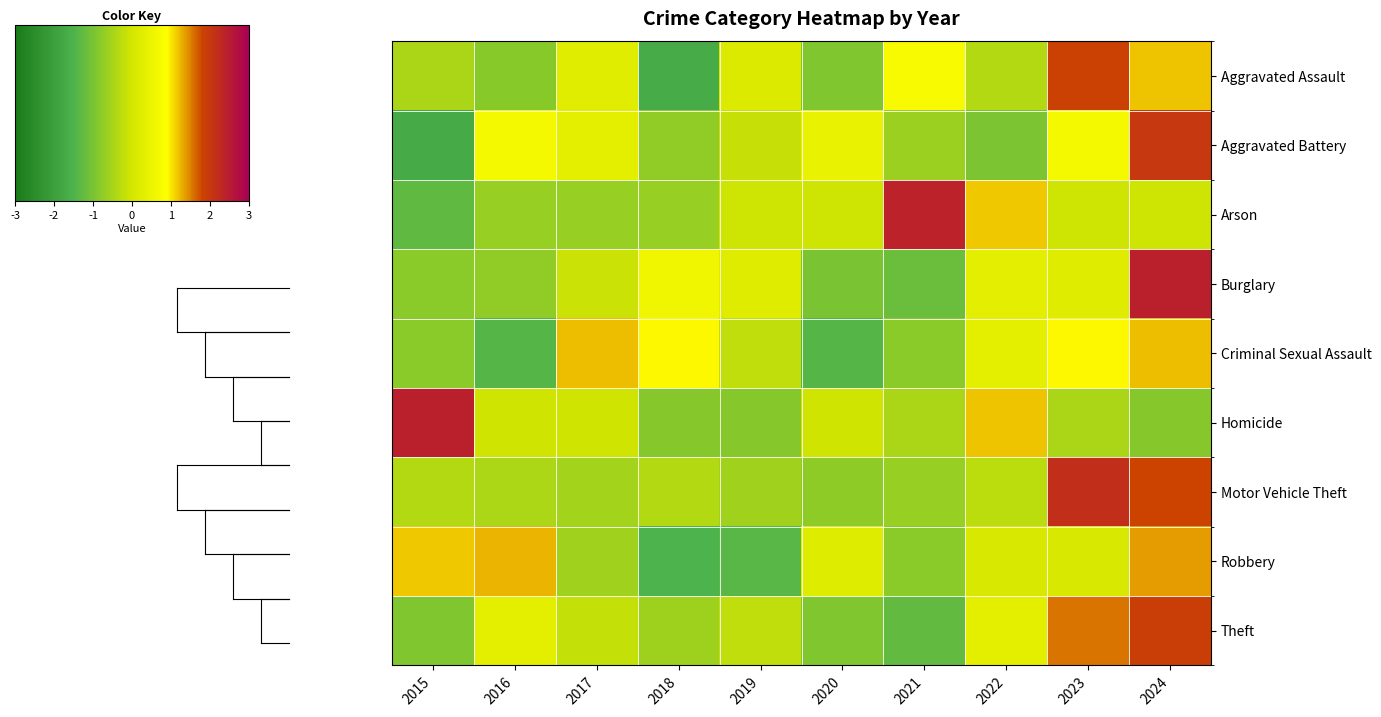

Which series changed the most between 2016 and 2021?

Arson